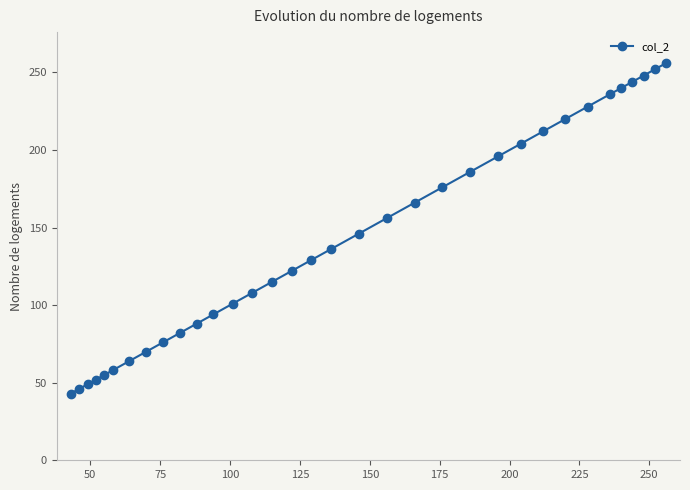

Reading right to left, what are all the values shown in this chart?

256	252	248	244	240	236	228	220	212	204	196	186	176	166	156	146	136	129	122	115	108	101	94	88	82	76	70	64	58	55	52	49	46	43